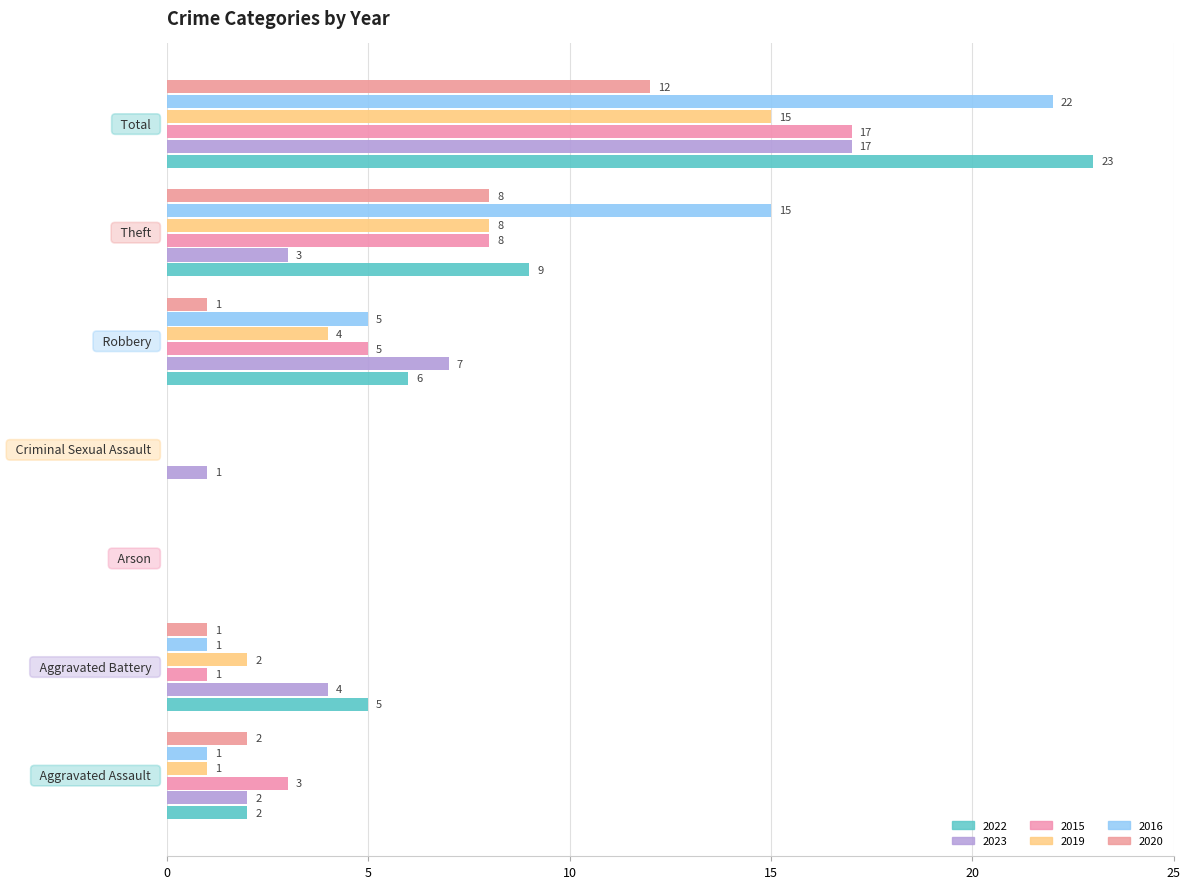

Which series has the widest spread of values?

2022